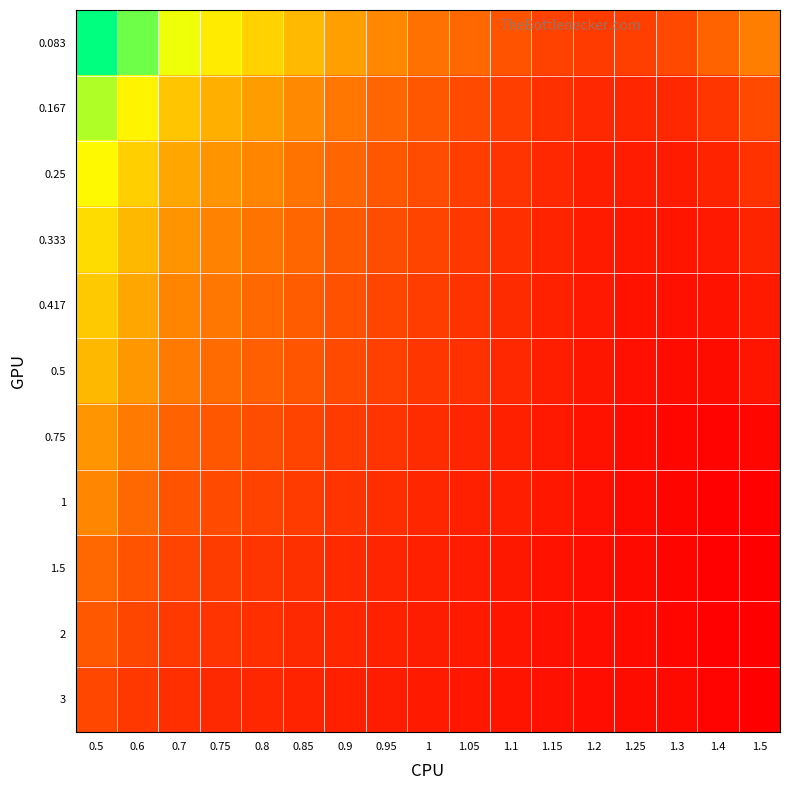

What is the total value across all series at 0.8?

4.3